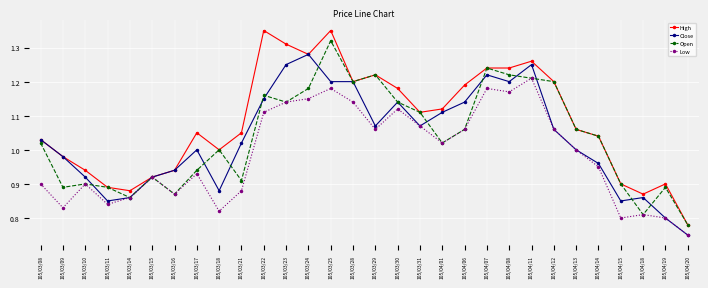

What are all the series names shown in the legend?

High, Close, Open, Low